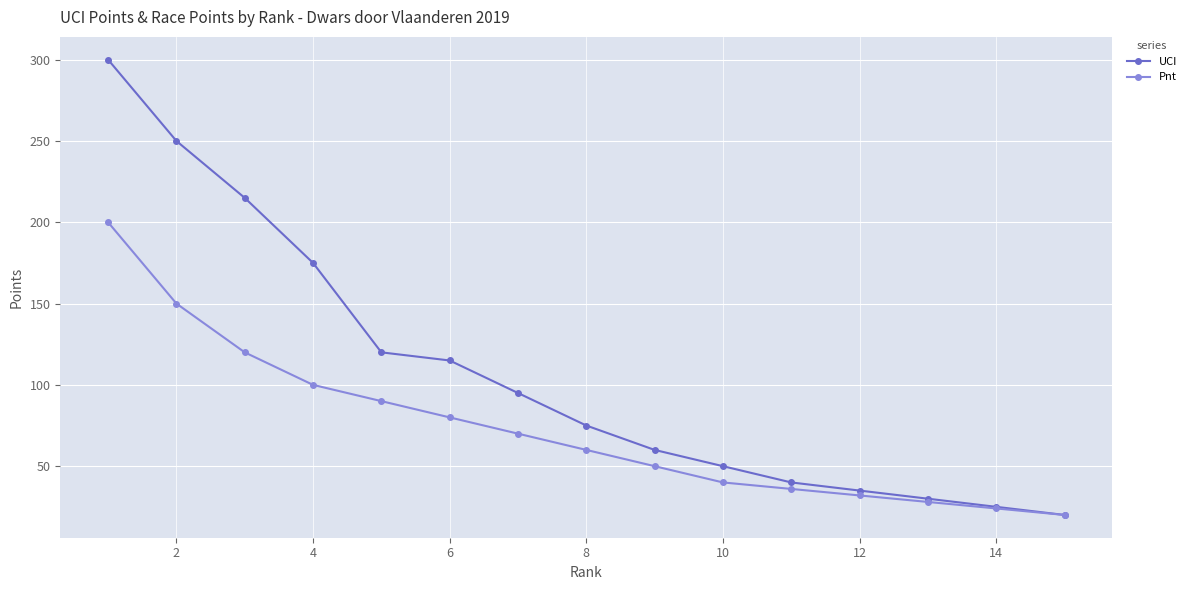

Which series has the largest total across all categories?

UCI